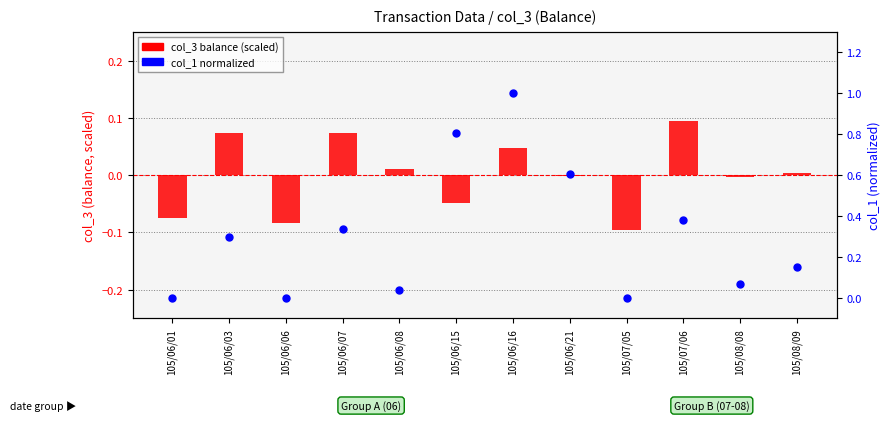

Is the value of col_3 (balance scaled) at 105/06/08 greater than the value of col_1 (normalized) at 105/06/08?

No